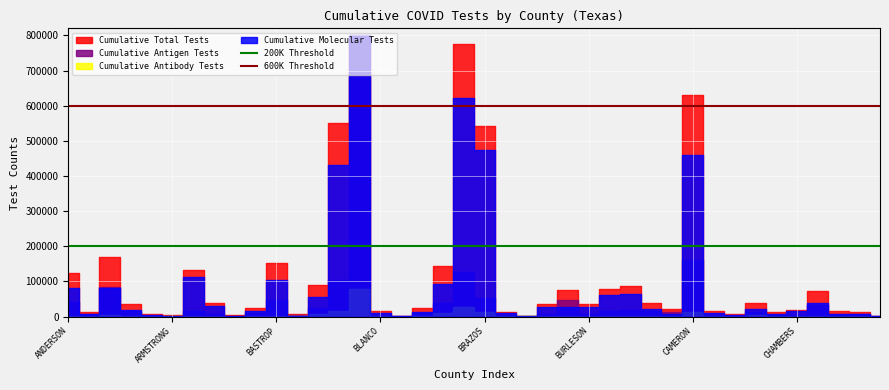

The value of 600K Threshold at ANDERSON is 1014679. True or false?

False